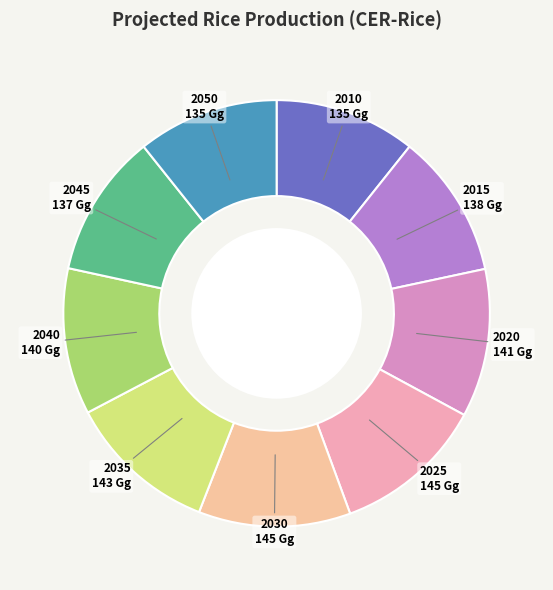

Does 2015 represent more than half of the total?

No